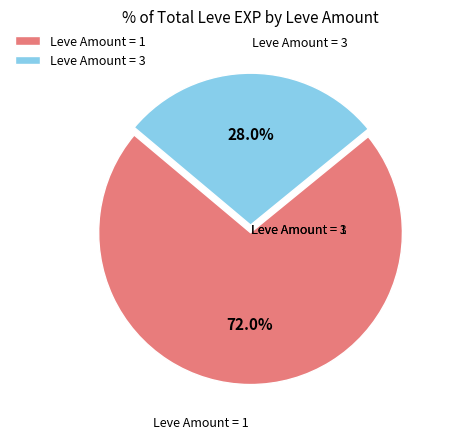

Does any single category account for the majority?

Yes